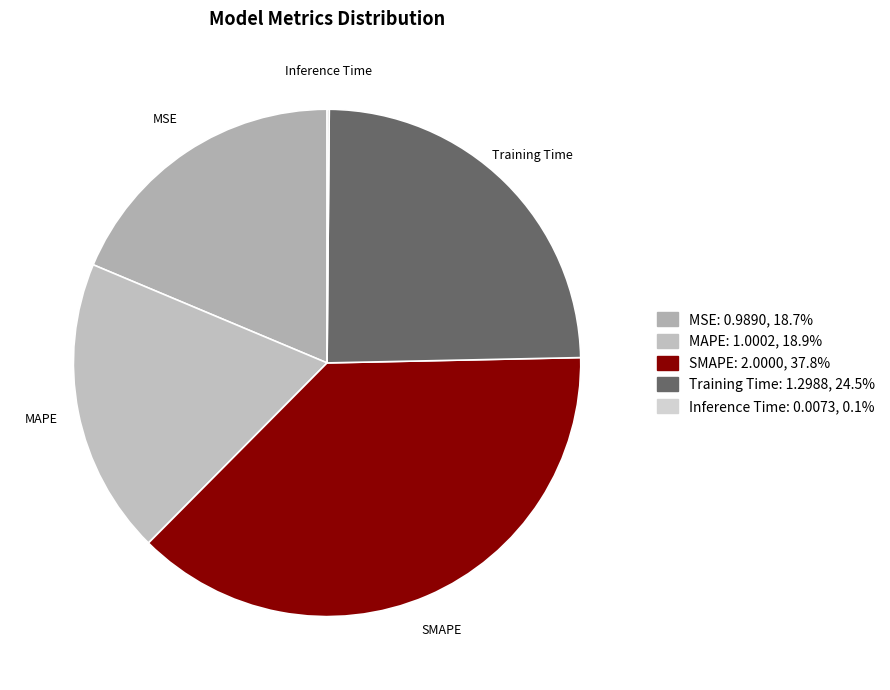

What is the ratio of the value at MAPE to the value at Training Time?

0.8